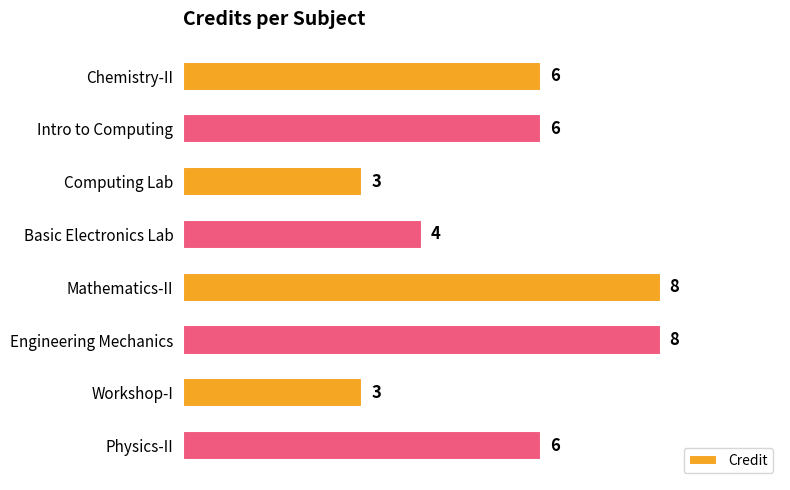

Reading top to bottom, what are all the values shown in this chart?

Chemistry-II=6	Intro to Computing=6	Computing Lab=3	Basic Electronics Lab=4	Mathematics-II=8	Engineering Mechanics=8	Workshop-I=3	Physics-II=6